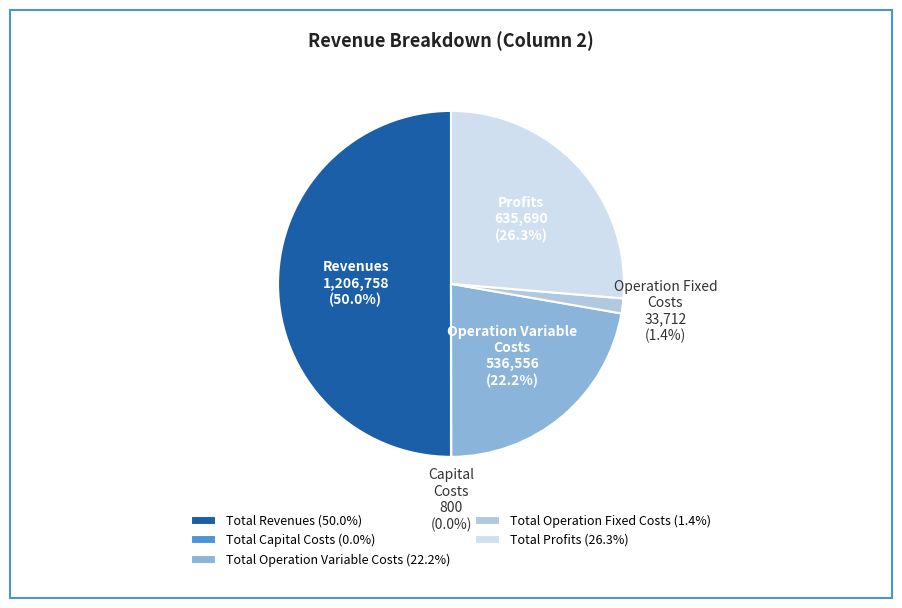

Which has a higher value, Total Revenues (50.0%) or Total Operation Variable Costs (22.2%)?

Total Revenues (50.0%)